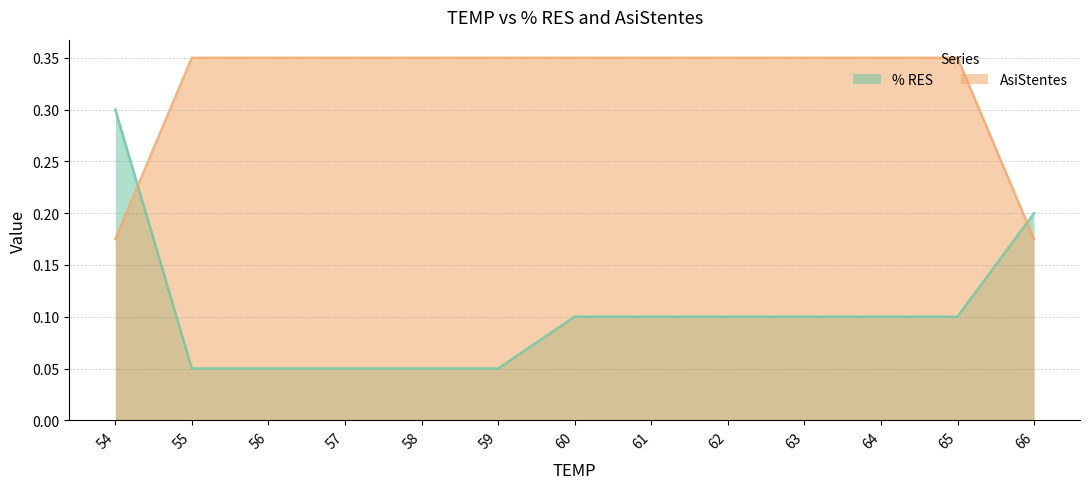

What is the value of the AsiStentes point at the 5th from the left?

0.3